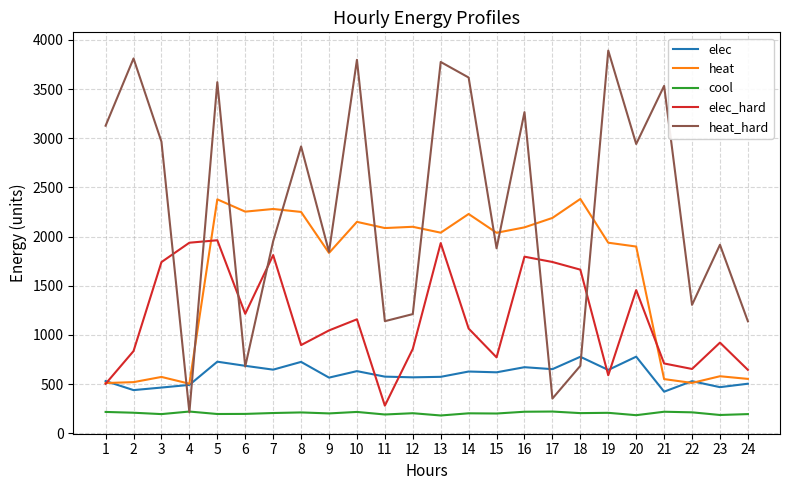

Is the value of elec at 5 greater than the value of elec_hard at 2?

No